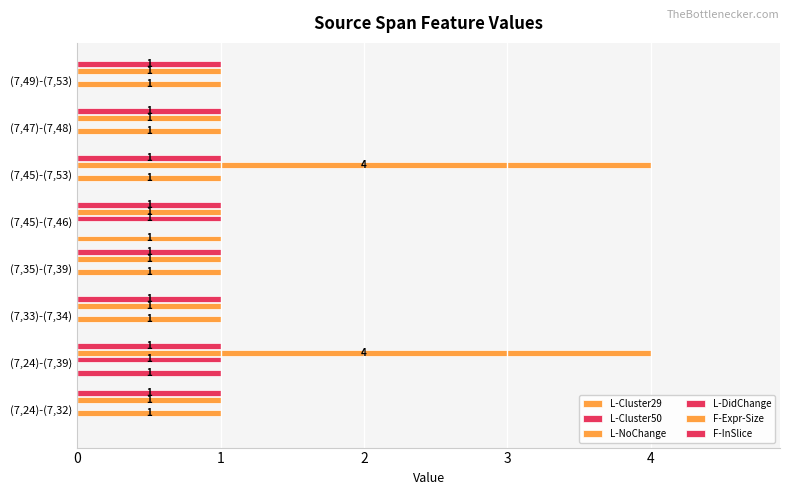

Count the number of categories in the chart.

8